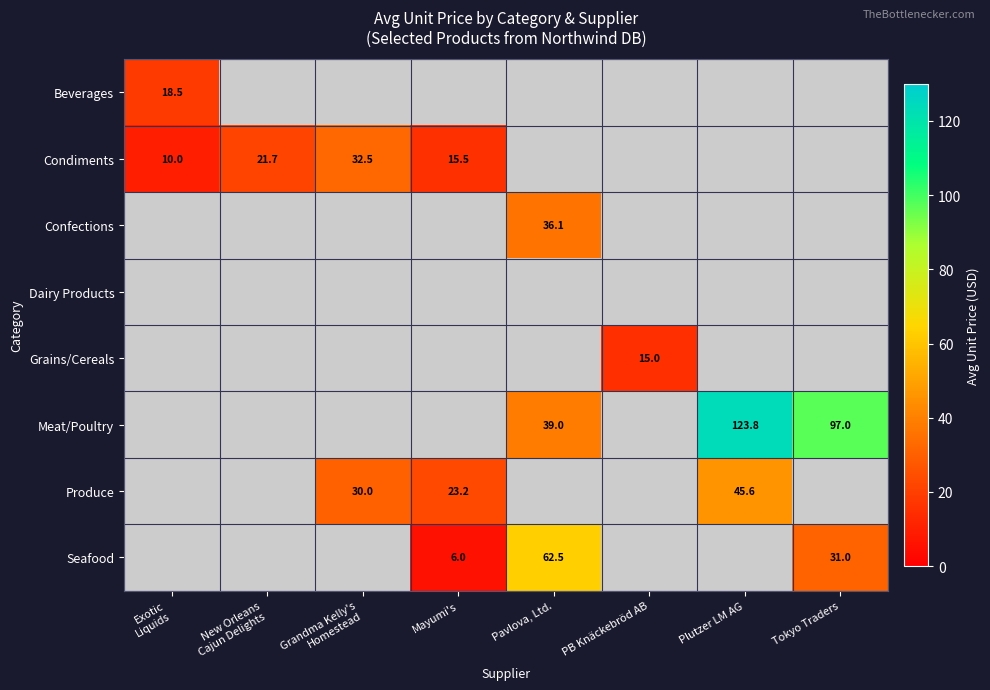

Which has a higher value, Exotic
Liquids or Plutzer LM AG?

Plutzer LM AG